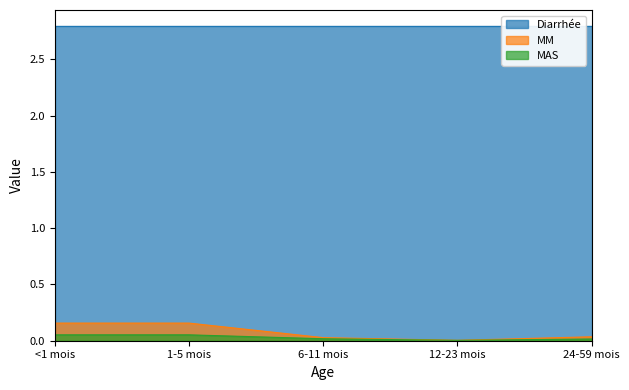

At how many categories does at least one series exceed 0?

5